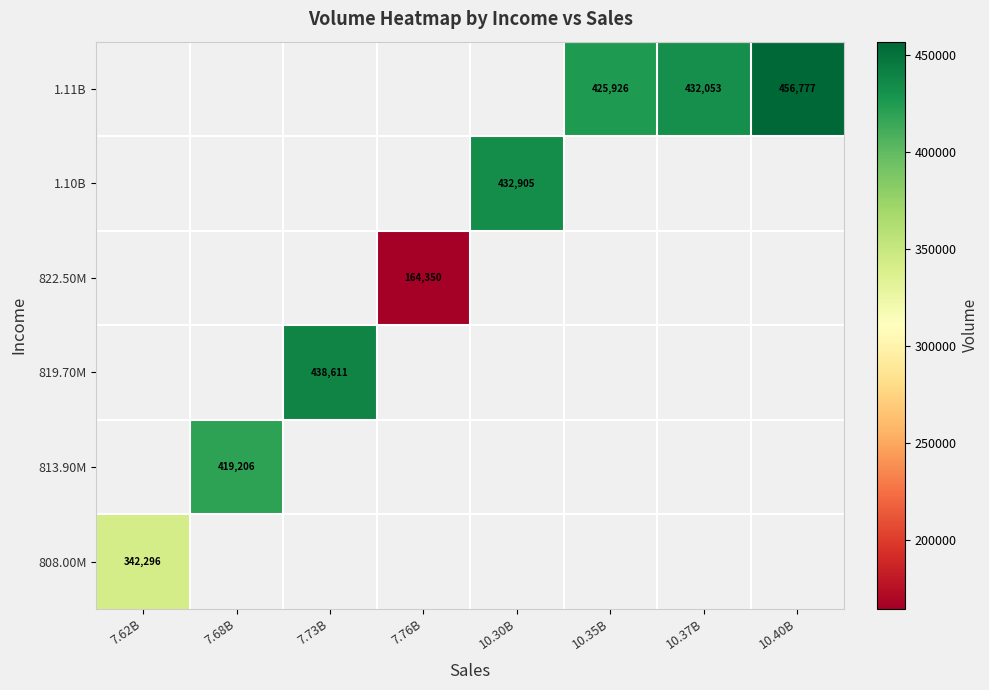

The value of 808.00M at 7.62B is 342296. True or false?

True